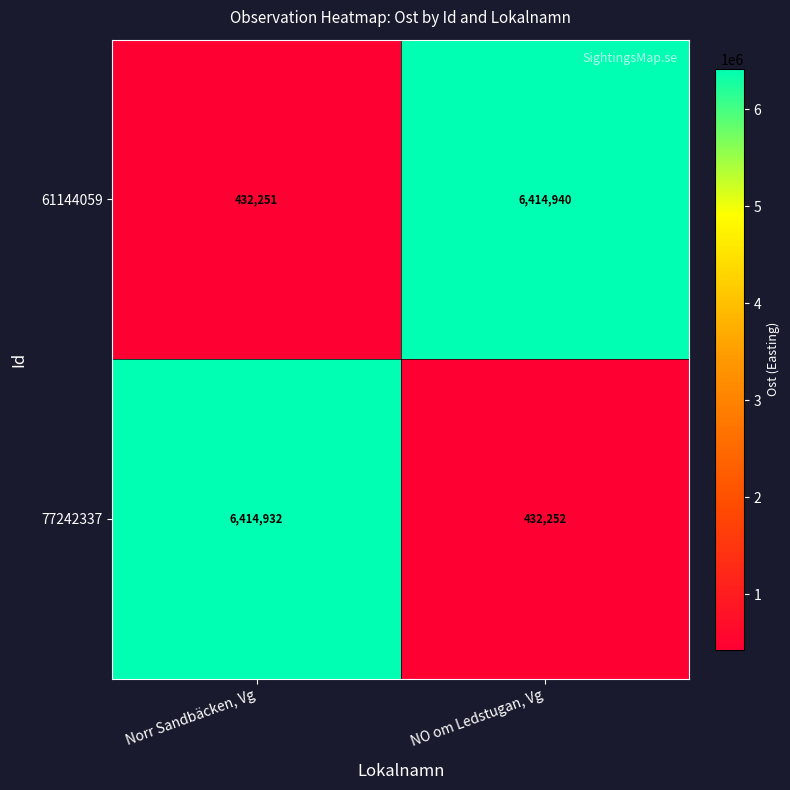

Read the 77242337 value at Norr Sandbäcken, Vg, to the nearest 100.

6414900